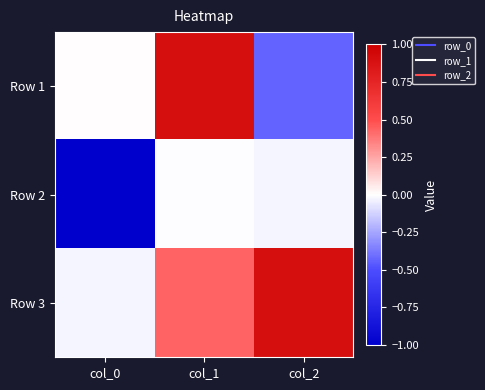

What is the smallest value displayed?

-1.0